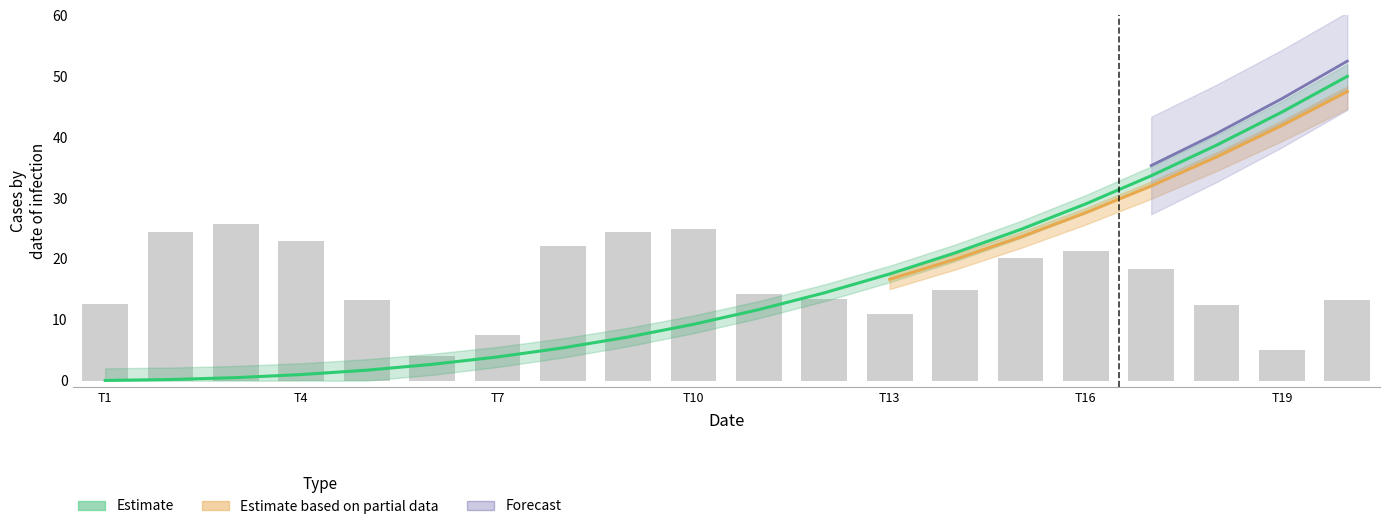

What is the sum of all values?

316.8